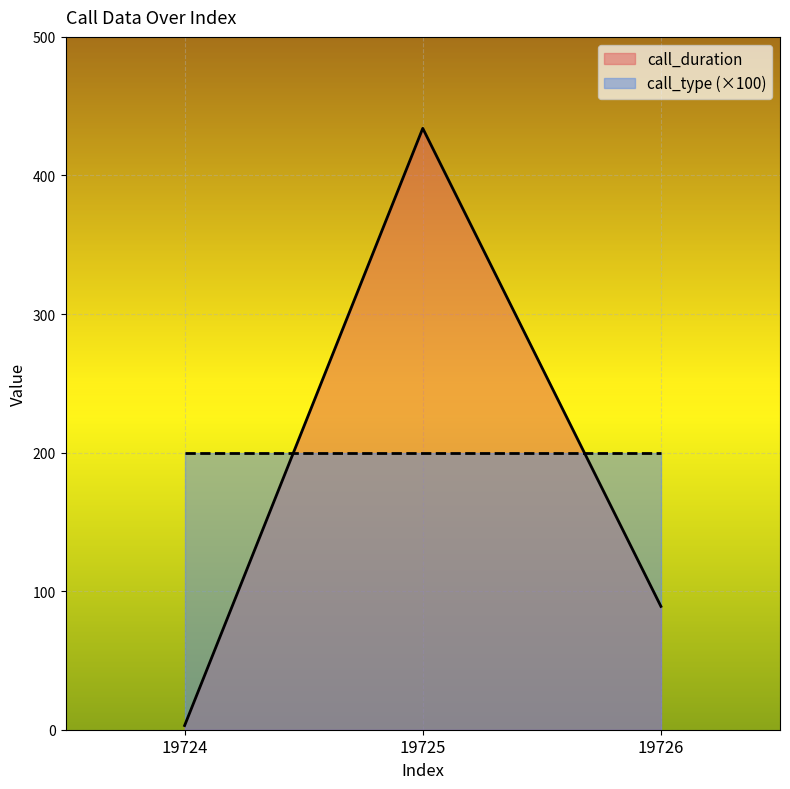

What is the average value?

175